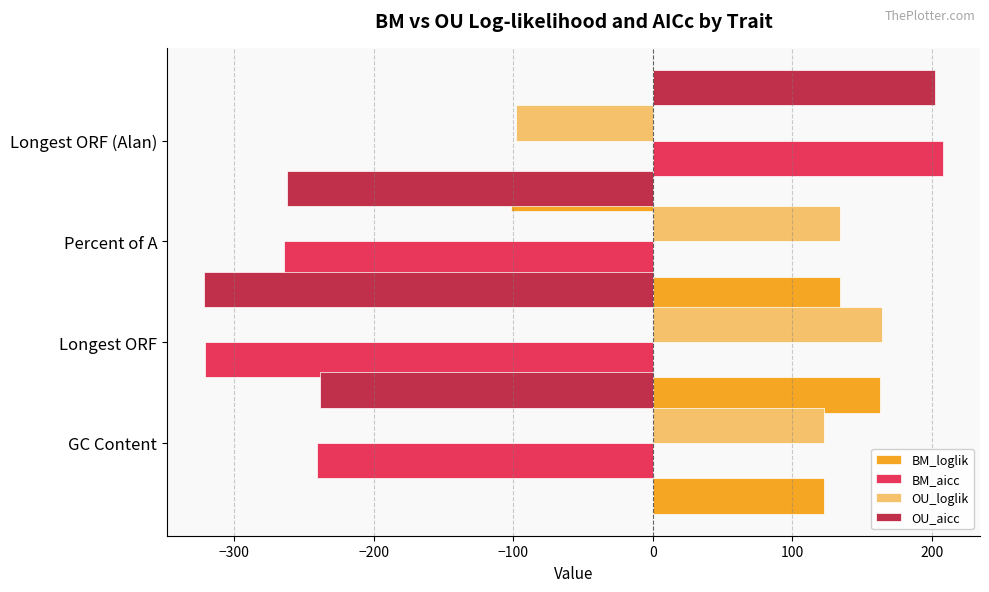

The value of BM_loglik at Percent of A is -70.6. True or false?

False